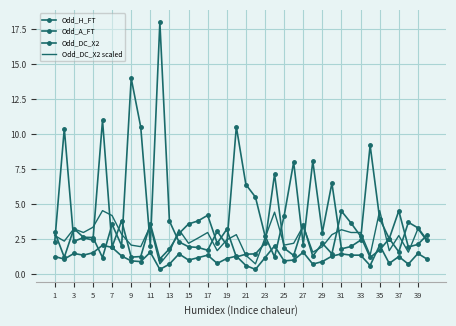

How many interior local peaks does the Odd_A_FT series have?

11